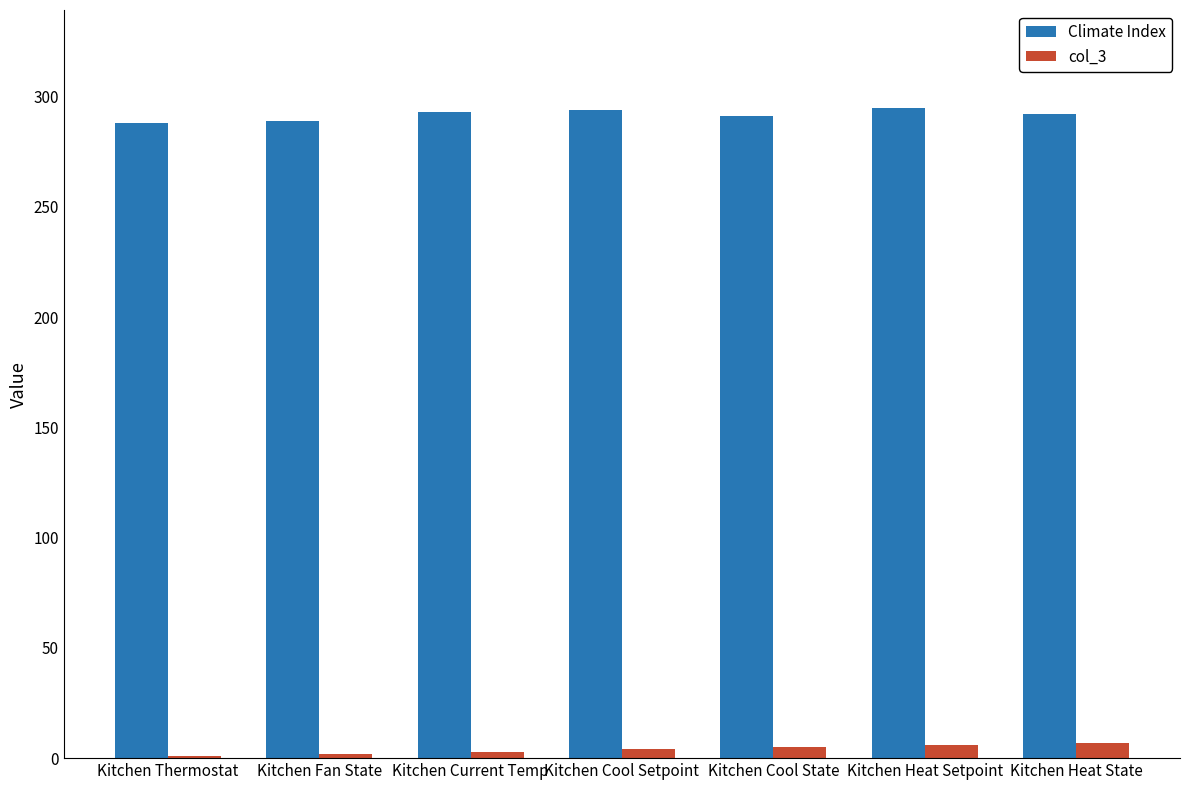

Is the value of col_3 at Kitchen Current Temp greater than the value of Climate Index at Kitchen Cool Setpoint?

No